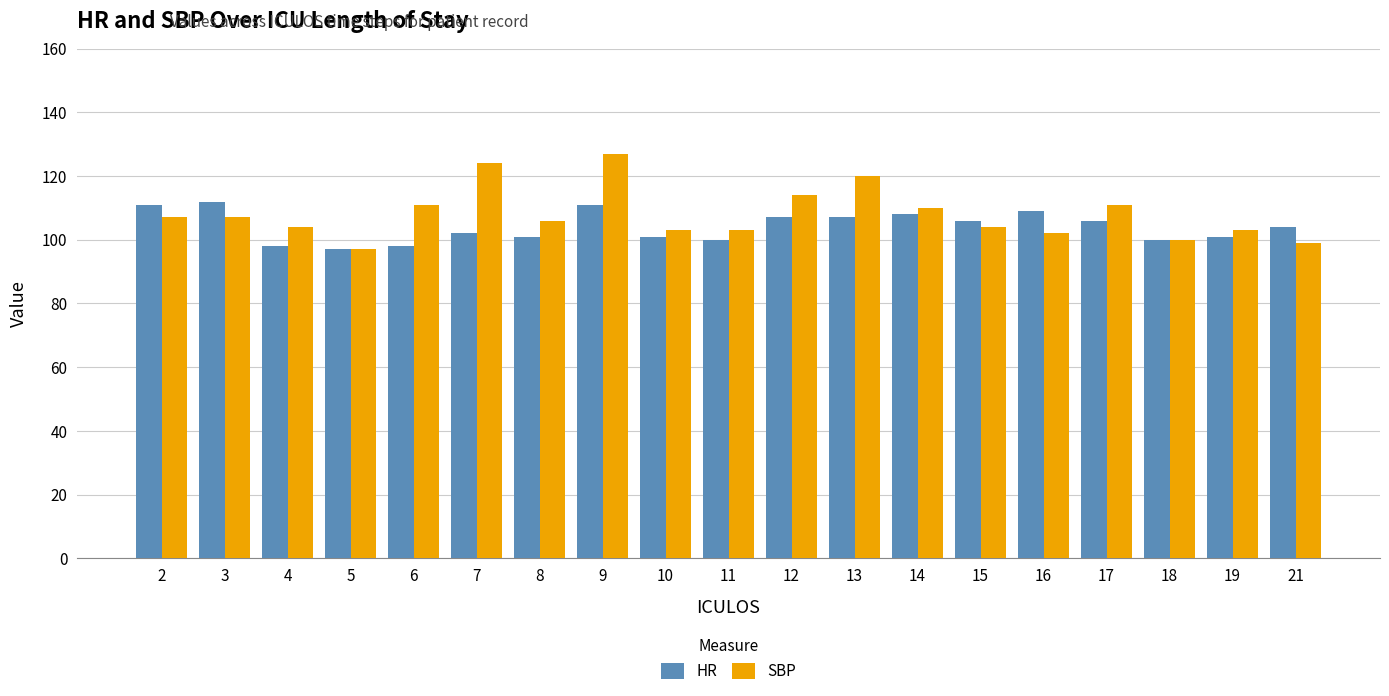

What is the total value across all series at 5?

194